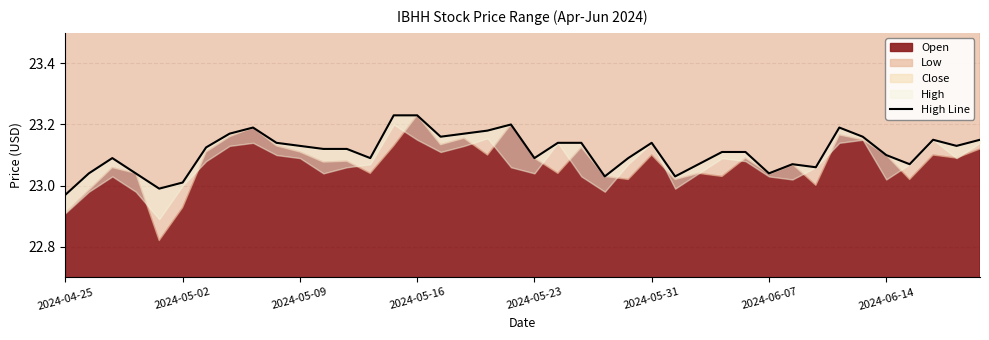

Which has a higher value, 14 or 2024-05-23?

14